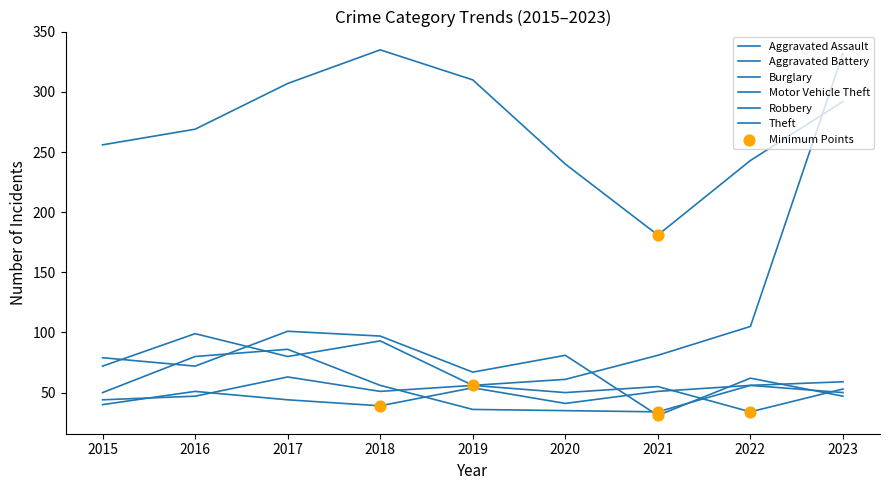

At which category is the sum across all series the highest?

2023